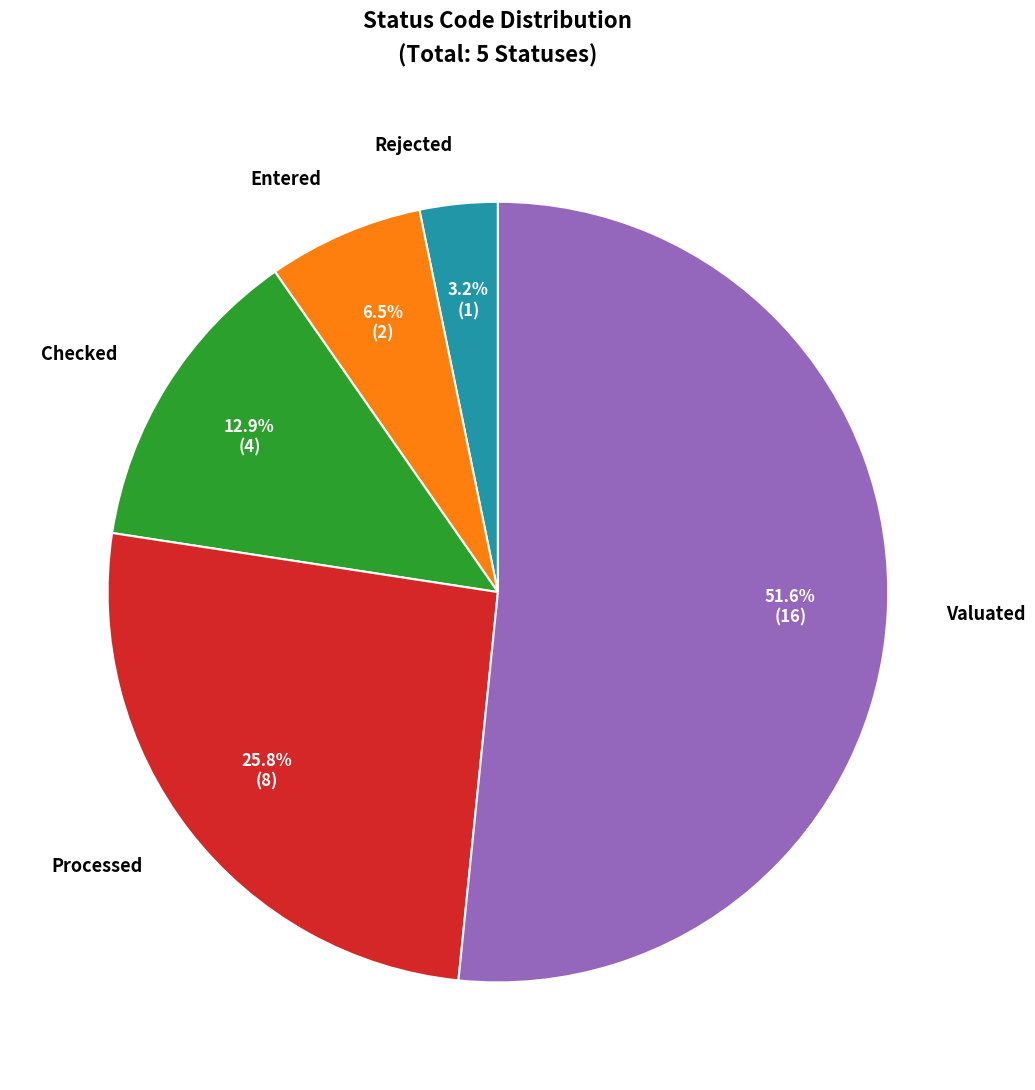

What is the largest slice in the pie chart?

Valuated